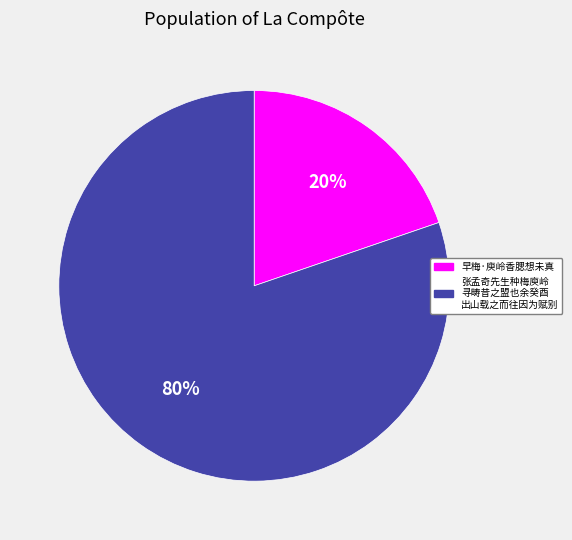

To the nearest percent, what is the average slice percentage?

50%